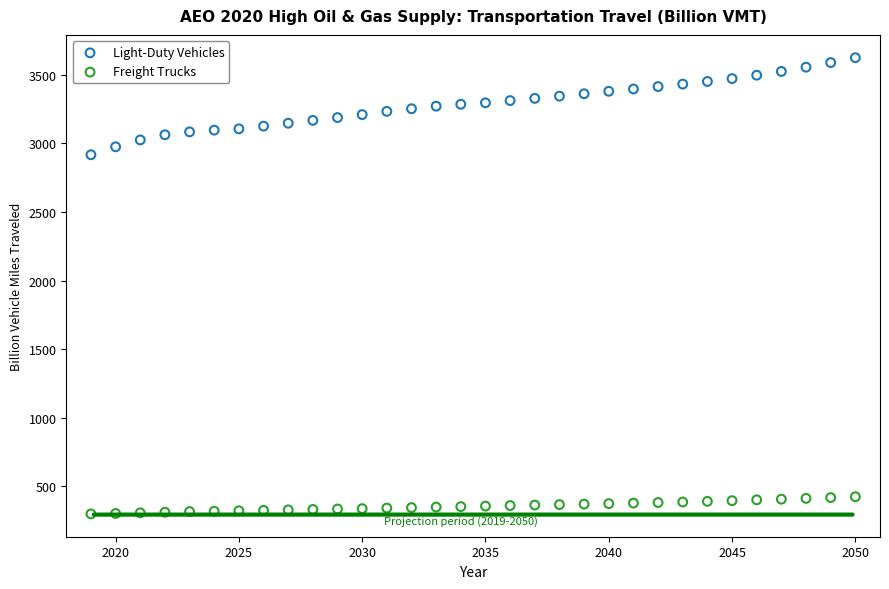

Which series contains the highest Y value?

Light-Duty Vehicles